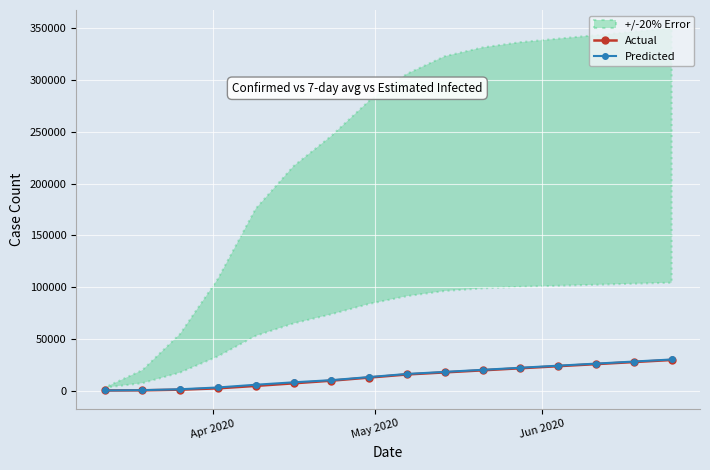

At how many categories does at least one series exceed 15566?

8